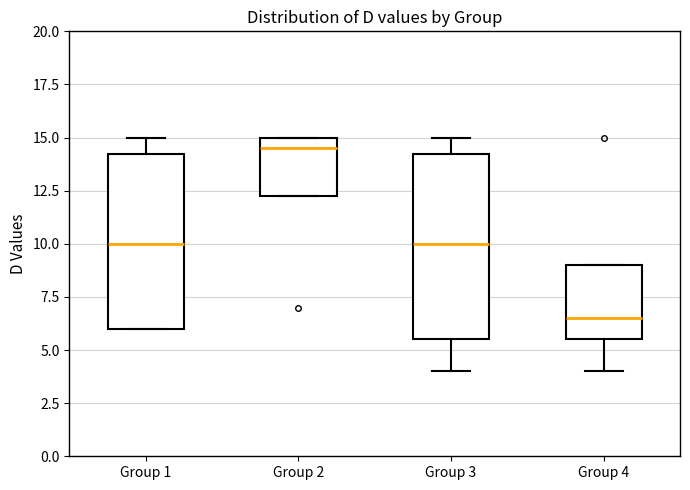

Reading left to right, transcribe this box plot: for each box, give where its median line is, the range the box spans, and where its two whiskers end, as read against the y-axis. The values are not printed on the chart, so give them approximately, as read against the axis.

Group 1: median 10.0, box 6.0 to 14.5, whiskers 6.0 to 15.0
Group 2: median 14.5, box 12.5 to 15.0, whiskers 12.5 to 15.0
Group 3: median 10.0, box 5.5 to 14.5, whiskers 4.0 to 15.0
Group 4: median 6.5, box 5.5 to 9.0, whiskers 4.0 to 9.0